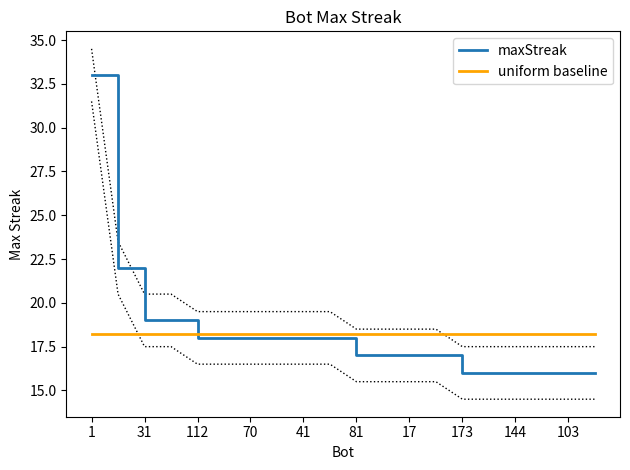

Reading right to left, list all the values displayed in this chart.

maxStreak: 16.0	16.0	16.0	16.0	16.0	16.0	17.0	17.0	17.0	17.0	18.0	18.0	18.0	18.0	18.0	18.0	19.0	19.0	22.0	33.0
uniform baseline: 18.2	18.2	18.2	18.2	18.2	18.2	18.2	18.2	18.2	18.2	18.2	18.2	18.2	18.2	18.2	18.2	18.2	18.2	18.2	18.2